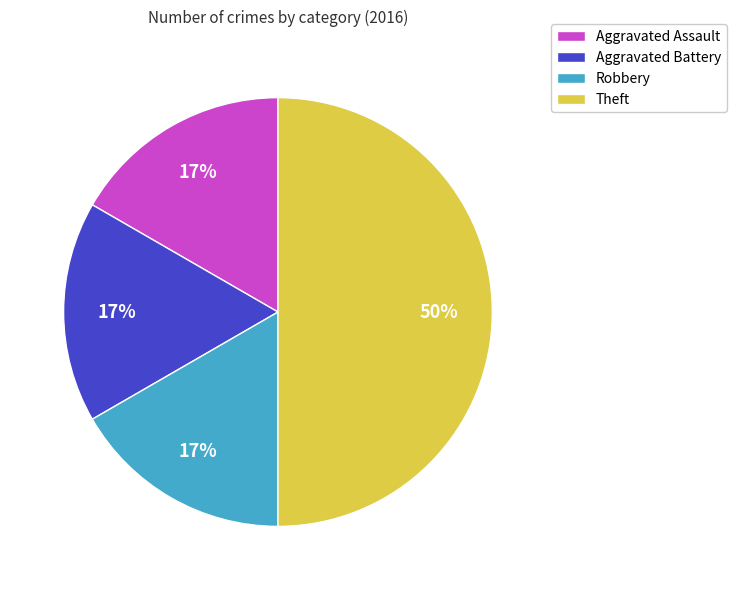

To the nearest percent, what is the difference between the largest and smallest slice percentages?

33%